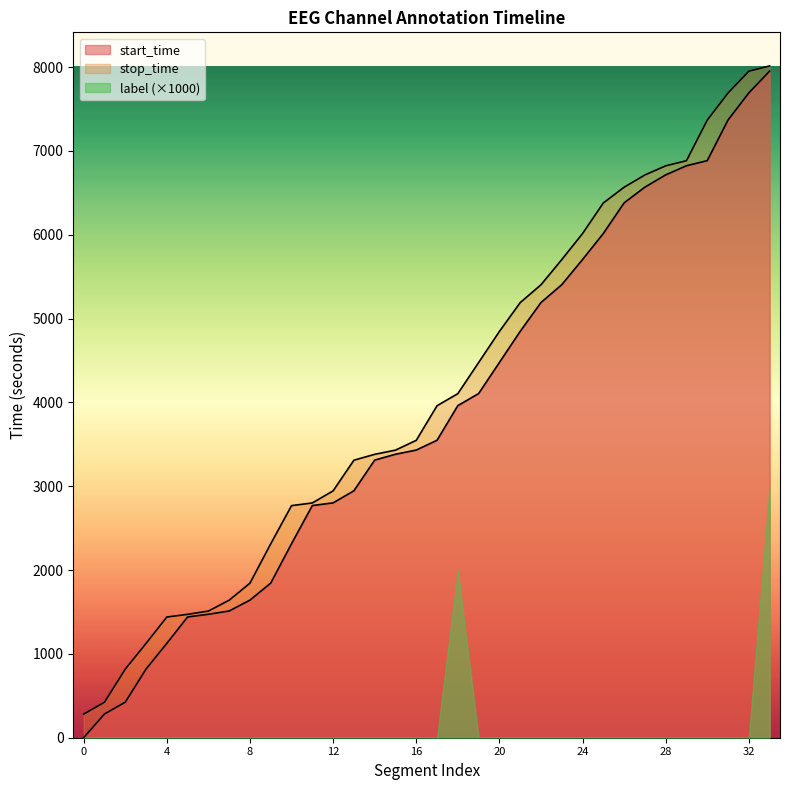

What is the label of the 34th point from the left?

33